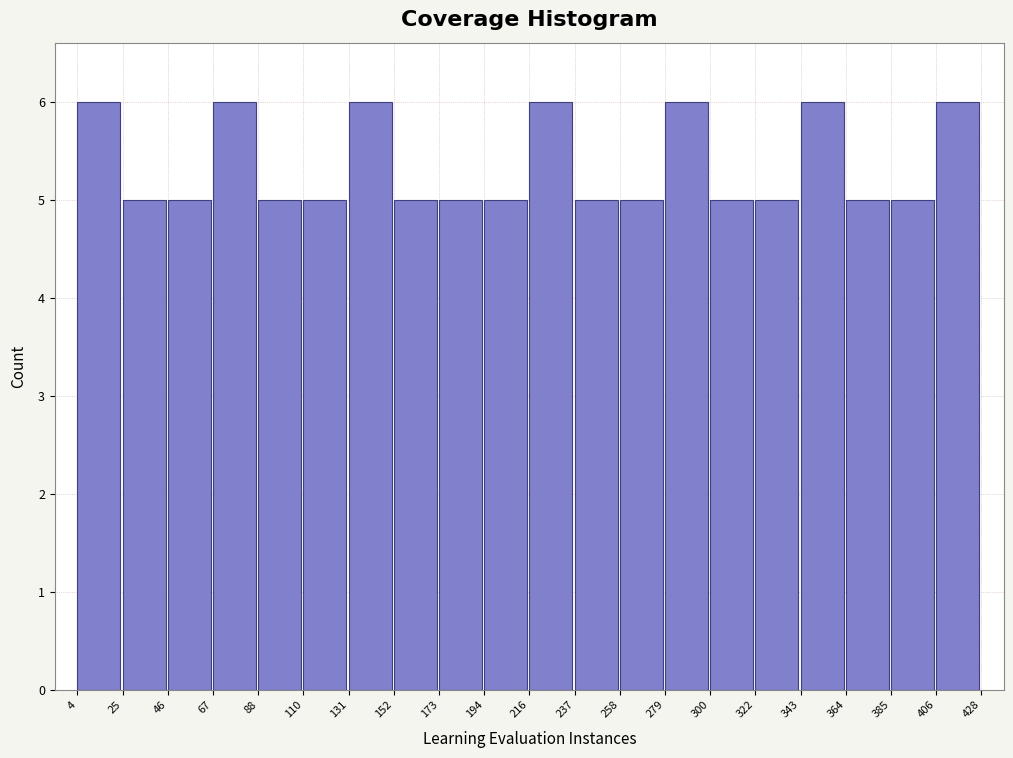

Reading left to right, transcribe this chart: for each bar, give the range it covers on the x-axis and its height. The values are not printed on the chart, so give them approximately, as read against the axis.

4 to 25: 6
25 to 46: 5
46 to 67: 5
67 to 88: 6
88 to 110: 5
110 to 131: 5
131 to 152: 6
152 to 173: 5
173 to 194: 5
194 to 216: 5
216 to 237: 6
237 to 258: 5
258 to 279: 5
279 to 300: 6
300 to 322: 5
322 to 343: 5
343 to 364: 6
364 to 385: 5
385 to 406: 5
406 to 428: 6